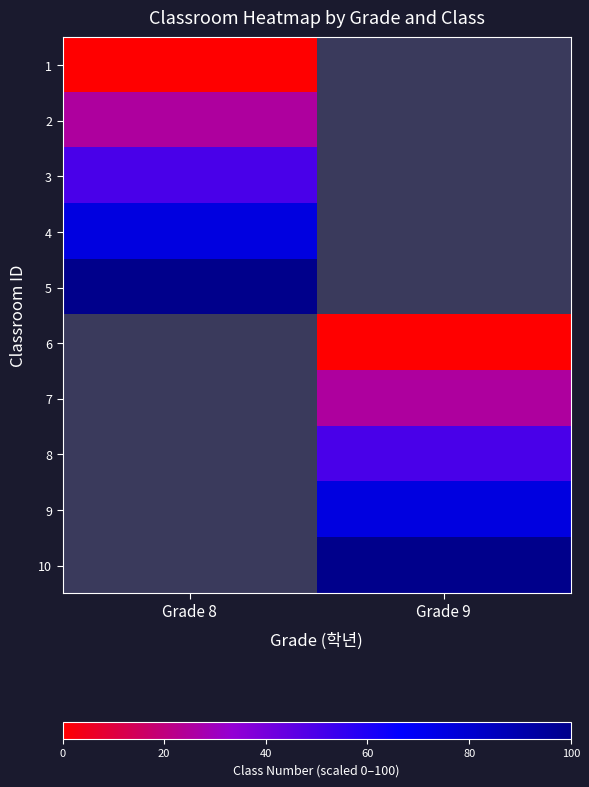

Which has a higher value, Grade 8 or Grade 9?

Grade 9